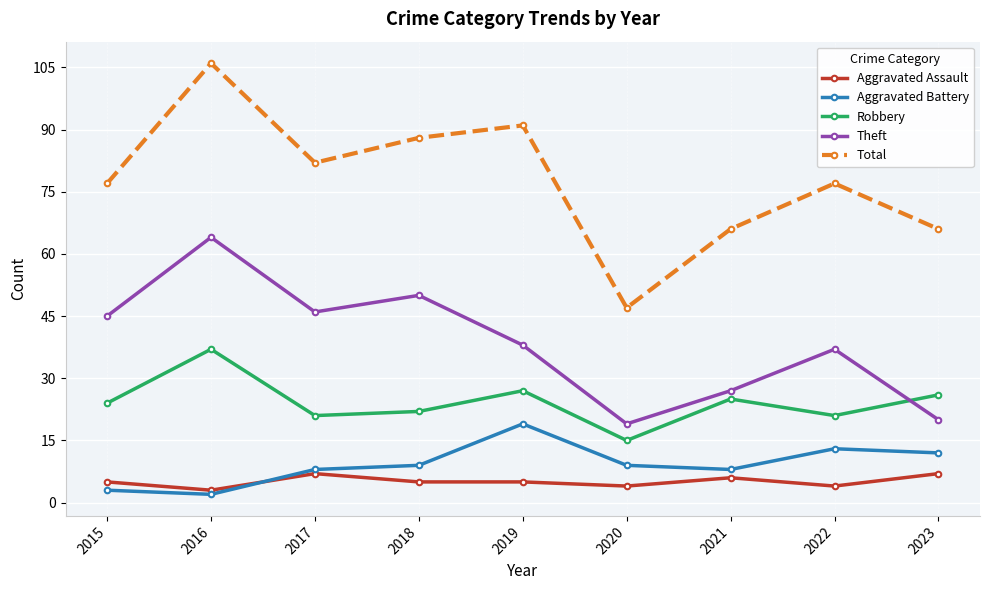

At 2015, list the series in order from smallest to largest.

Aggravated Battery, Aggravated Assault, Robbery, Theft, Total